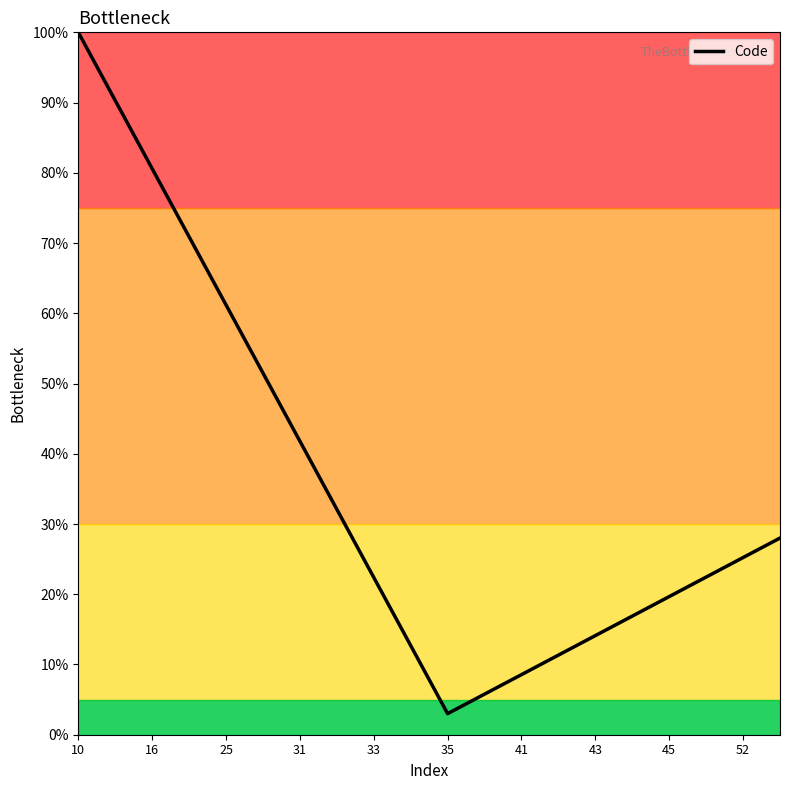

What is the smallest value displayed?

3.0